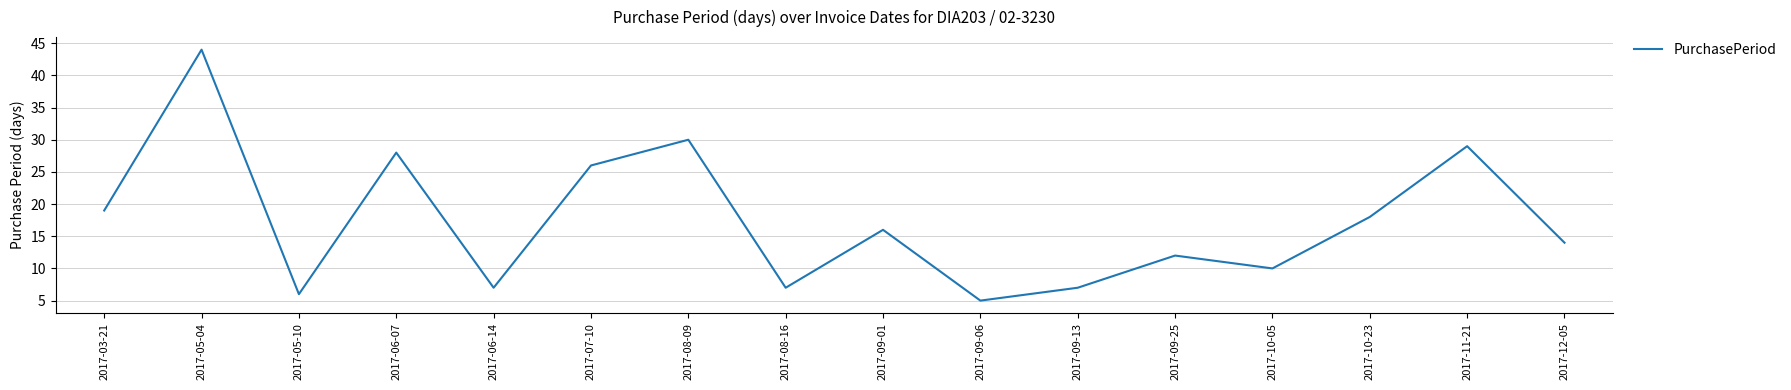

Where is the first local maximum?

2017-05-04